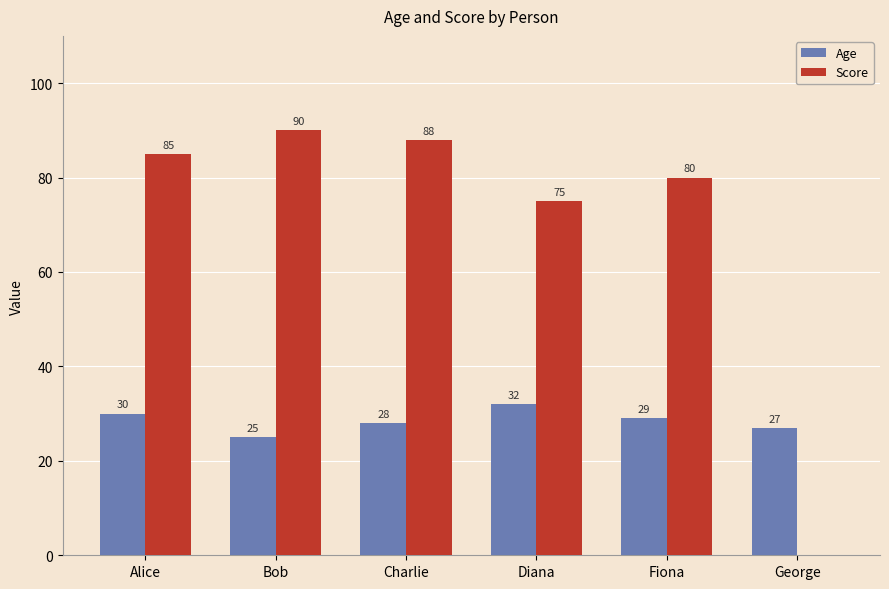

At which label does Age first exceed 29?

Alice